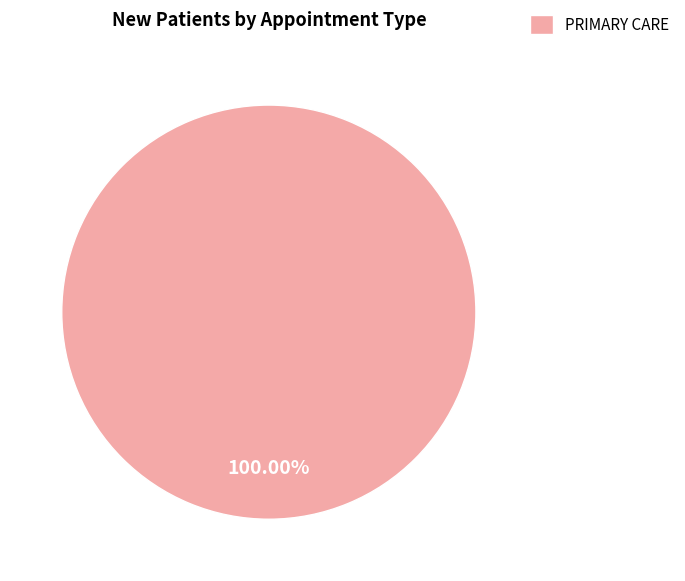

To the nearest percent, what percentage of the pie is PRIMARY CARE?

100%